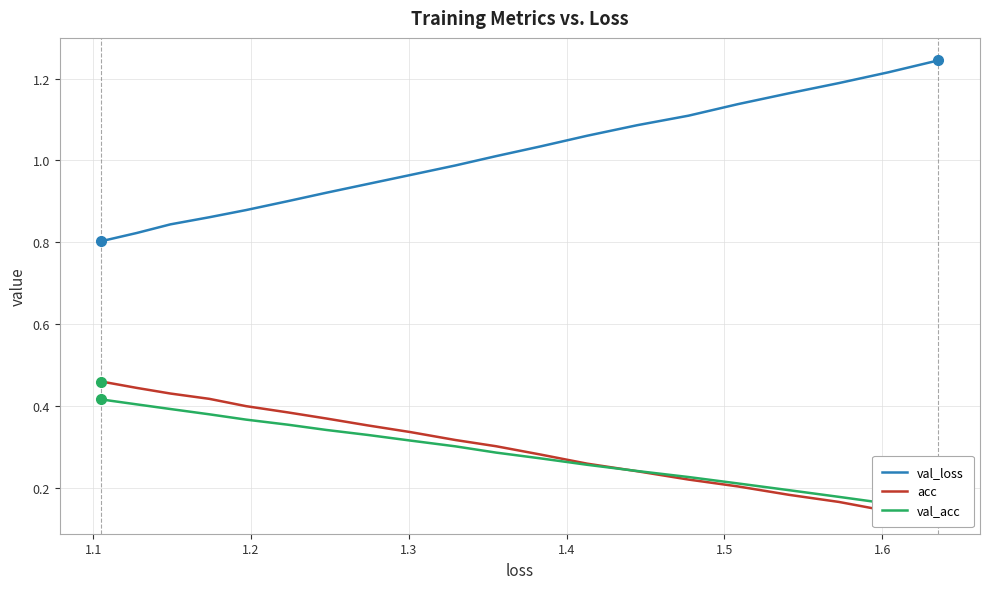

True or false: val_acc has more than 0 interior local peaks.

False